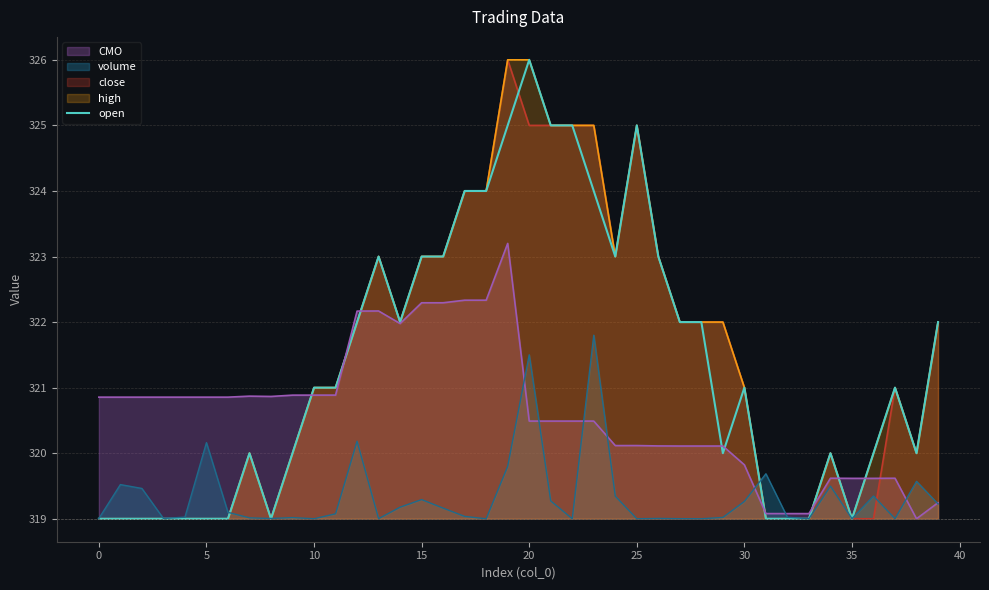

Is it true that the value at 22 is 528?

False